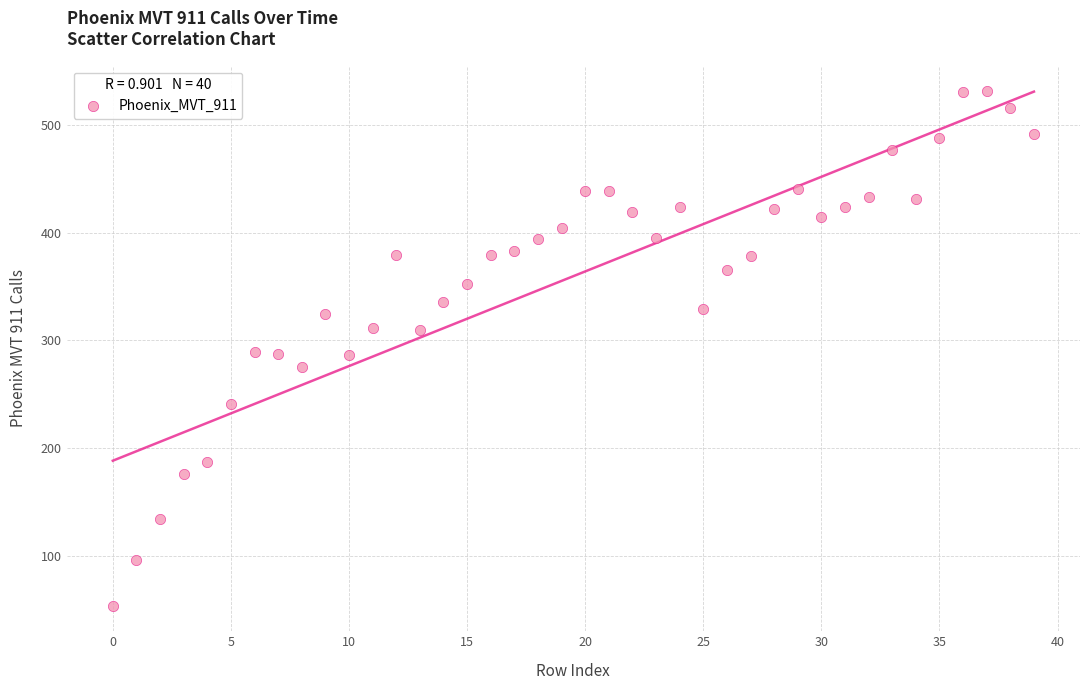

What is the range of Y values (max minus min)?

477